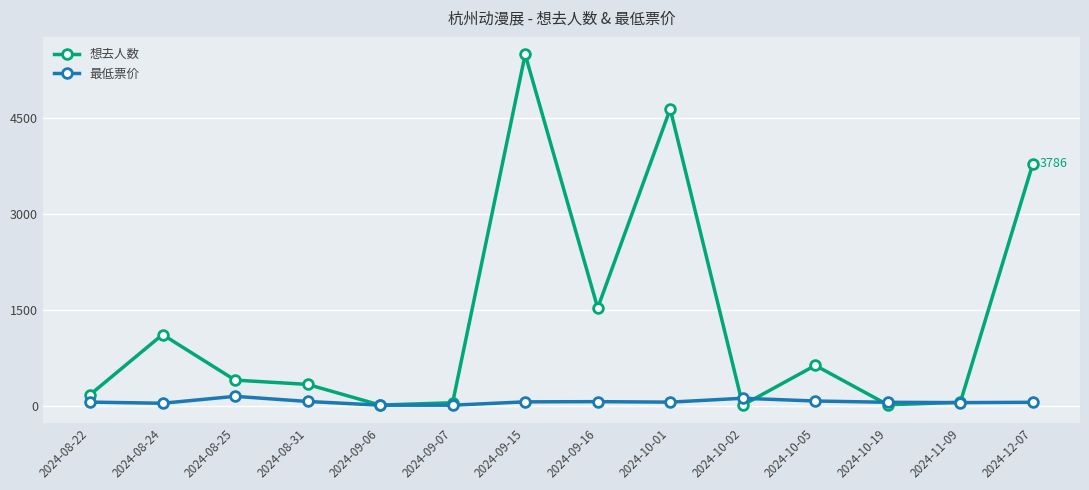

Rank the series by their maximum value, from lowest to highest.

最低票价, 想去人数